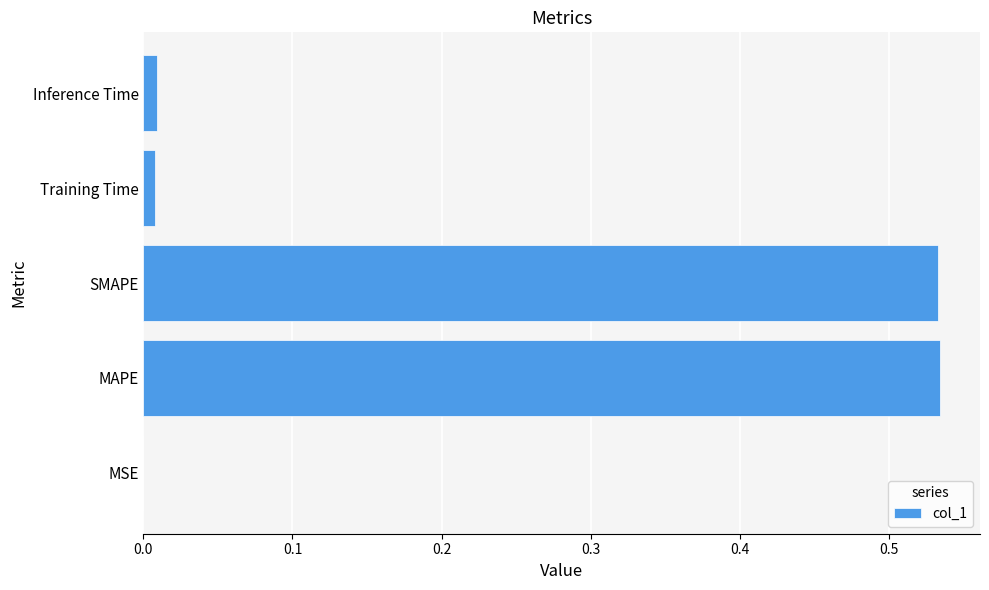

The value at Training Time is 0.0. True or false?

True